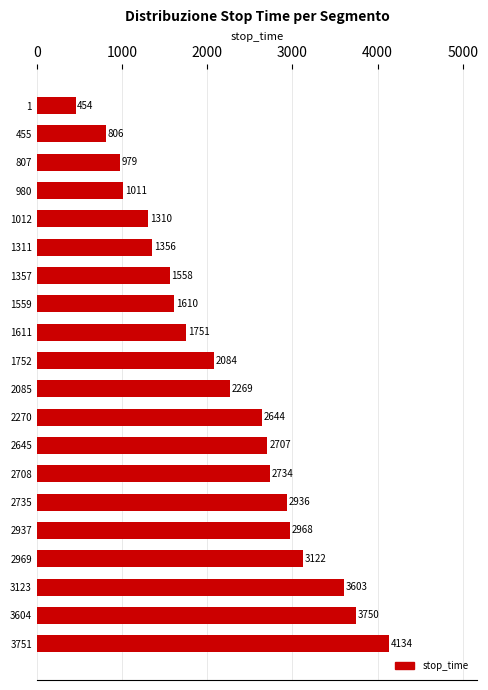

Between 1012 and 2937, which is larger?

2937